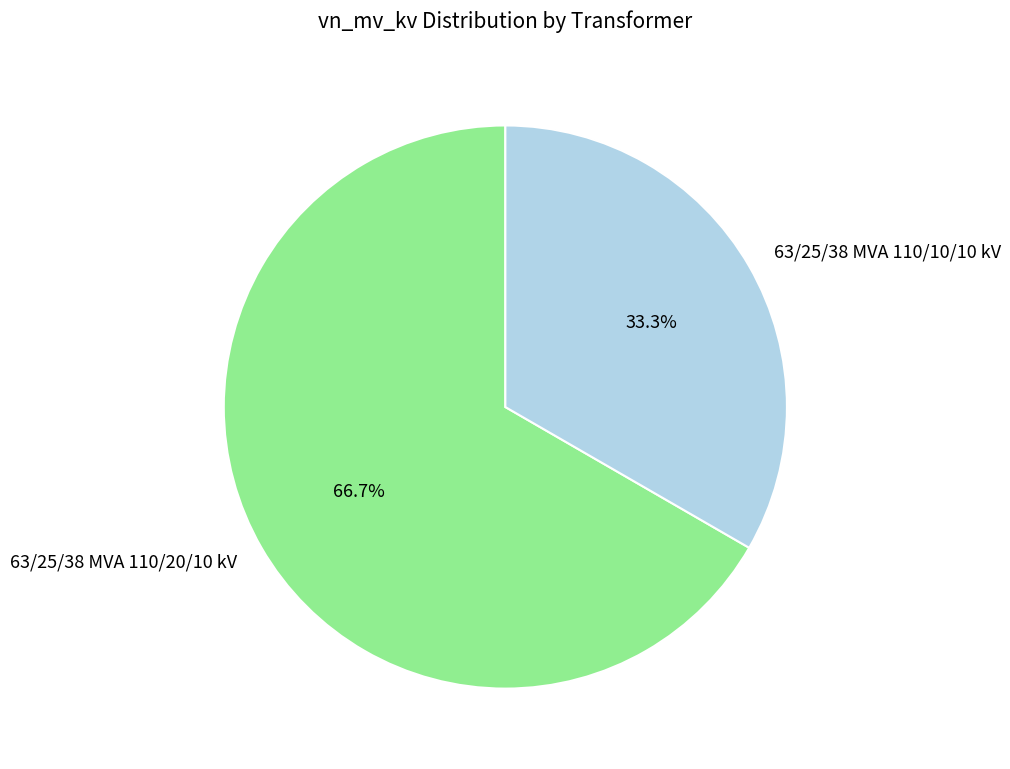

How many segments does this pie chart have?

2